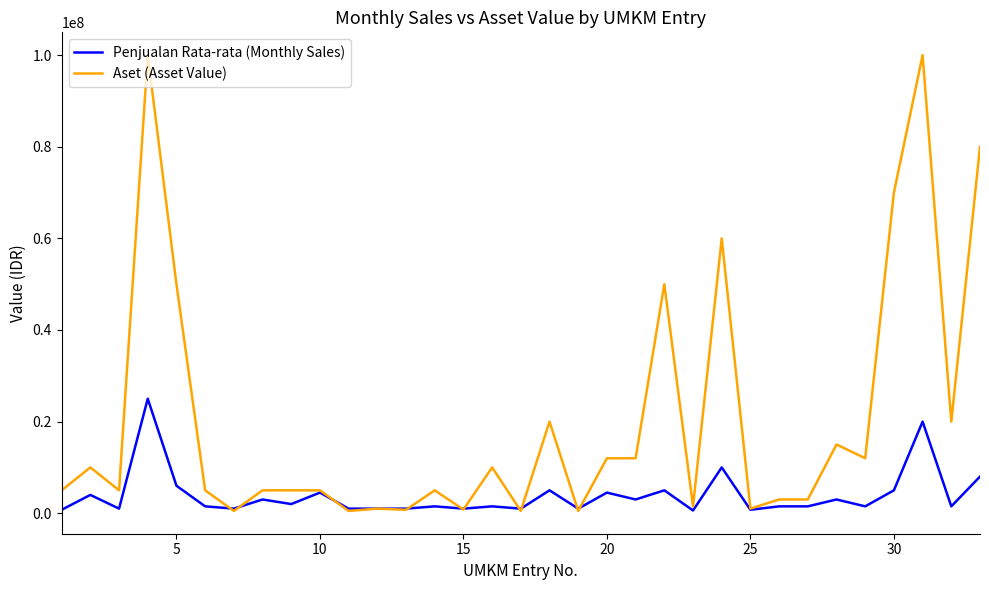

Rank the series by their maximum value, from highest to lowest.

Aset (Asset Value), Penjualan Rata-rata (Monthly Sales)